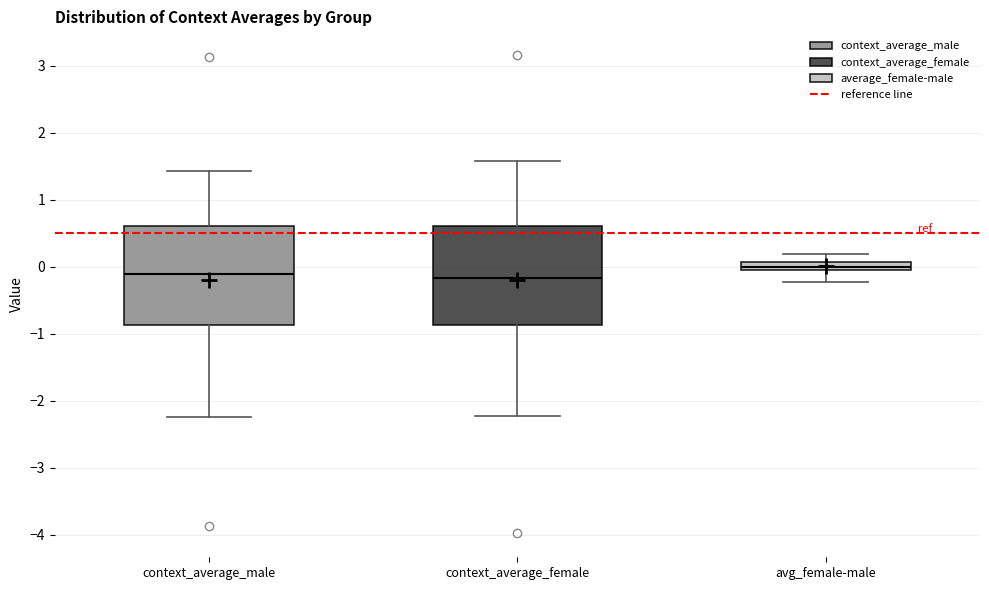

Where is the lower edge of the box for avg_female-male on the y-axis? The values are not printed on the chart, so give them approximately, as read against the axis.

-0.1